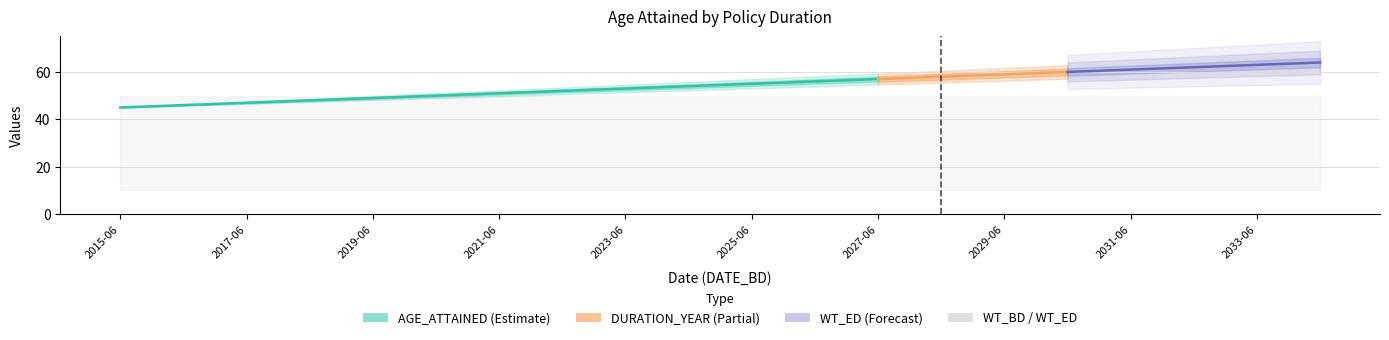

What is the difference between the maximum and minimum values in the AGE_ATTAINED series?

19.0